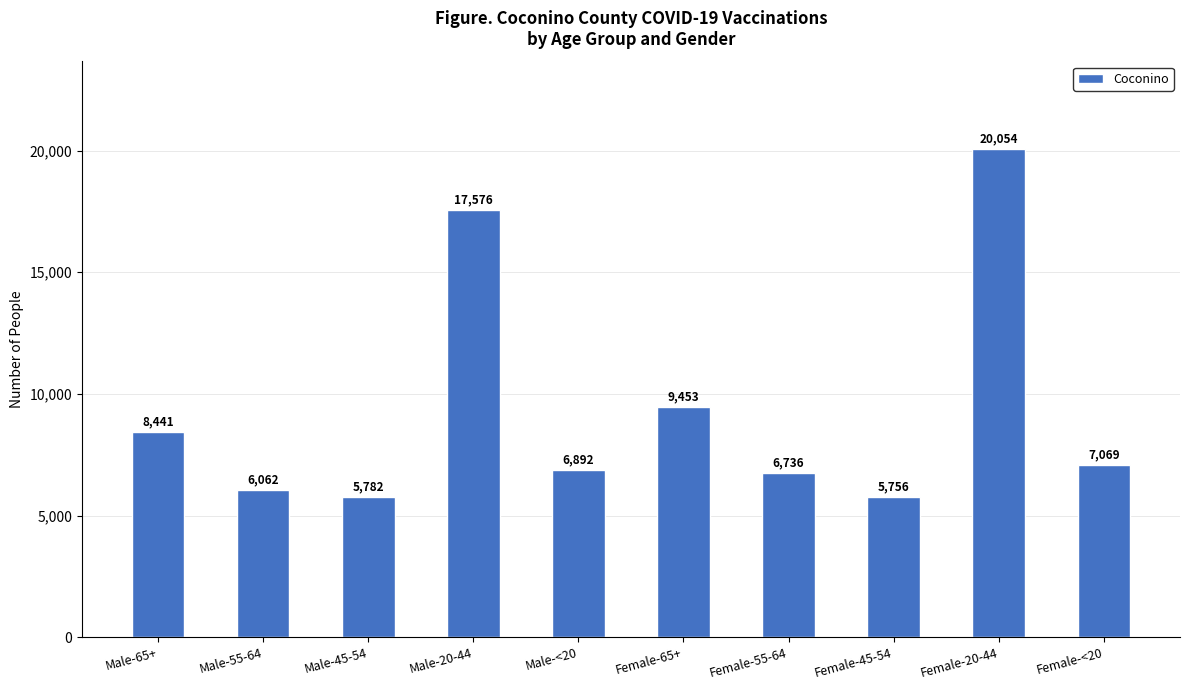

Is it true that the value at Male-45-54 is 5782?

True